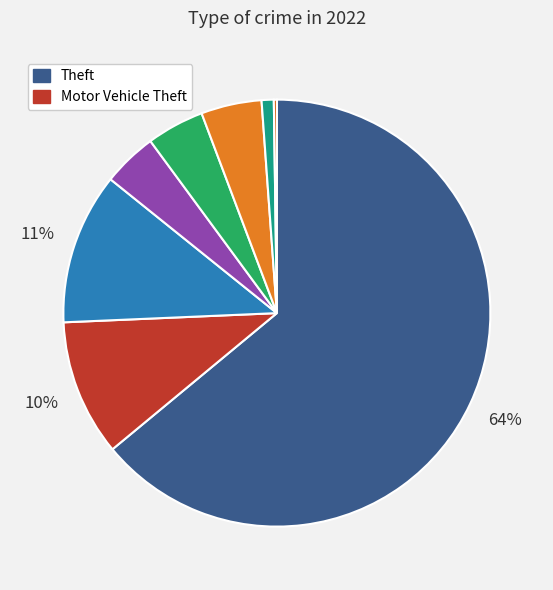

Is there a majority slice in this chart?

Yes